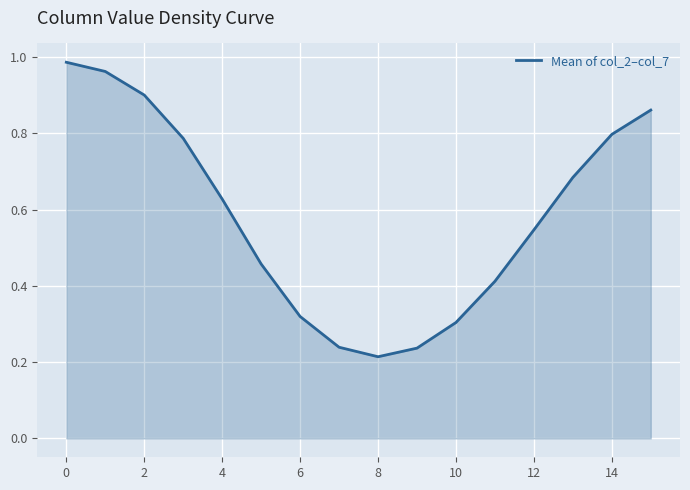

What is the sum of all values?

9.3